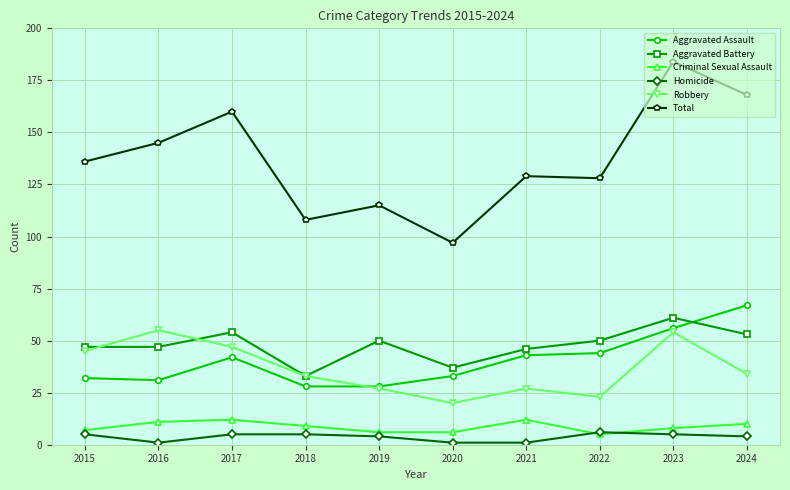

Reading left to right, transcribe all the data shown in this chart.

Aggravated Assault: 2015=32	2016=31	2017=42	2018=28	2019=28	2020=33	2021=43	2022=44	2023=56	2024=67
Aggravated Battery: 2015=47	2016=47	2017=54	2018=33	2019=50	2020=37	2021=46	2022=50	2023=61	2024=53
Criminal Sexual Assault: 2015=7	2016=11	2017=12	2018=9	2019=6	2020=6	2021=12	2022=5	2023=8	2024=10
Homicide: 2015=5	2016=1	2017=5	2018=5	2019=4	2020=1	2021=1	2022=6	2023=5	2024=4
Robbery: 2015=45	2016=55	2017=47	2018=33	2019=27	2020=20	2021=27	2022=23	2023=54	2024=34
Total: 2015=136	2016=145	2017=160	2018=108	2019=115	2020=97	2021=129	2022=128	2023=184	2024=168